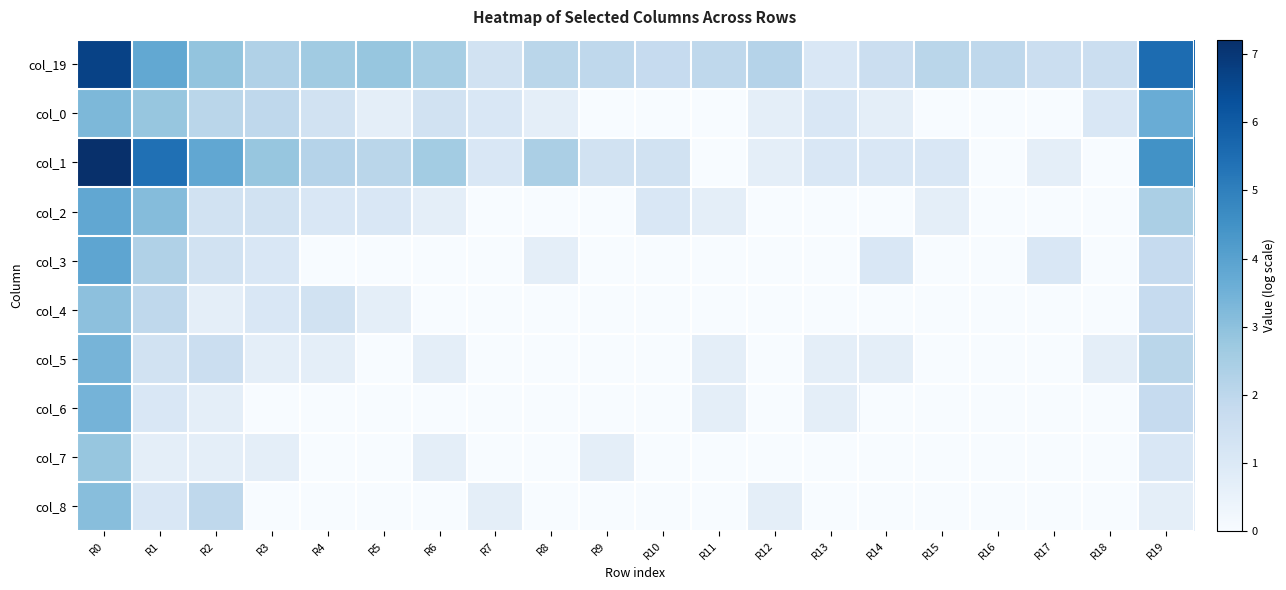

What is the spread (max minus min) of values at R5?

2.8